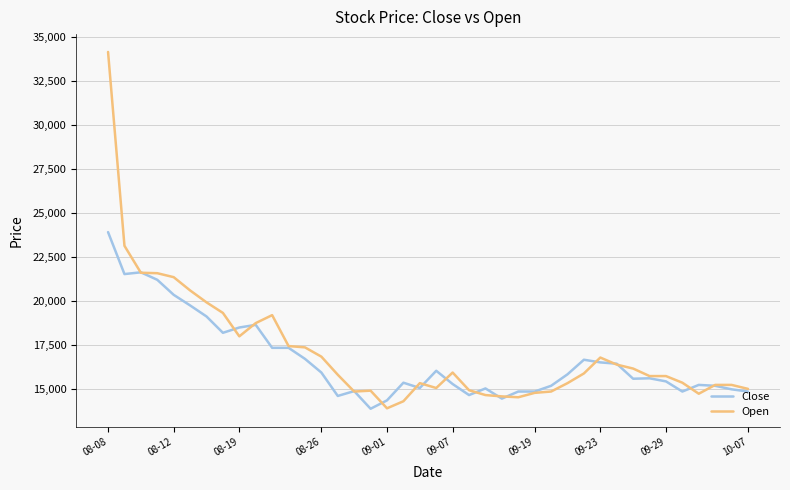

What is the average value of the Close series?

16628